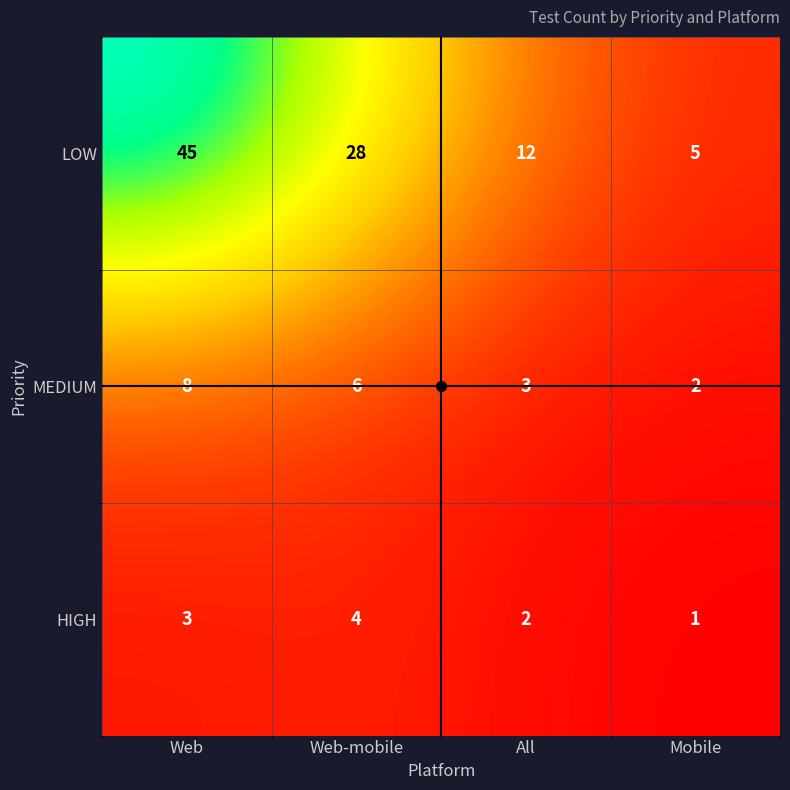

Which label corresponds to the largest value in the chart?

Web